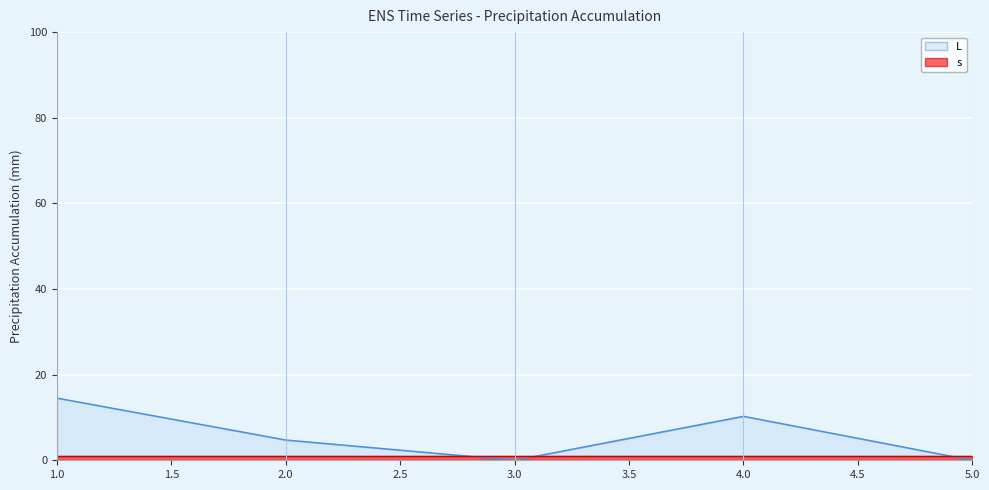

What is the sum of the values at 3 and 4?

10.3